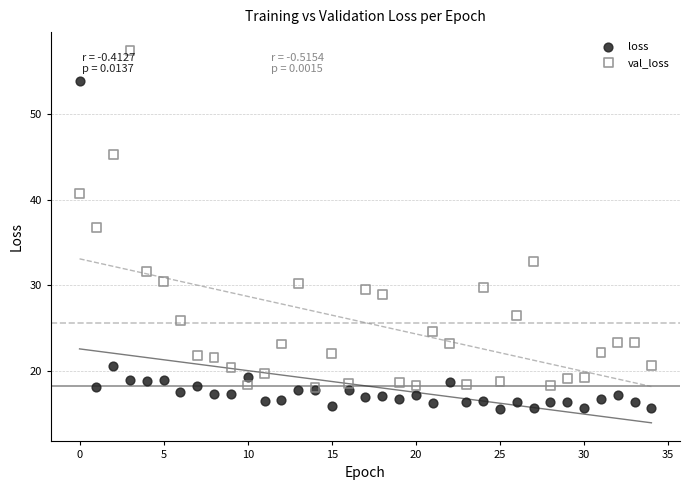

Which series has the largest Y range (max minus min)?

val_loss